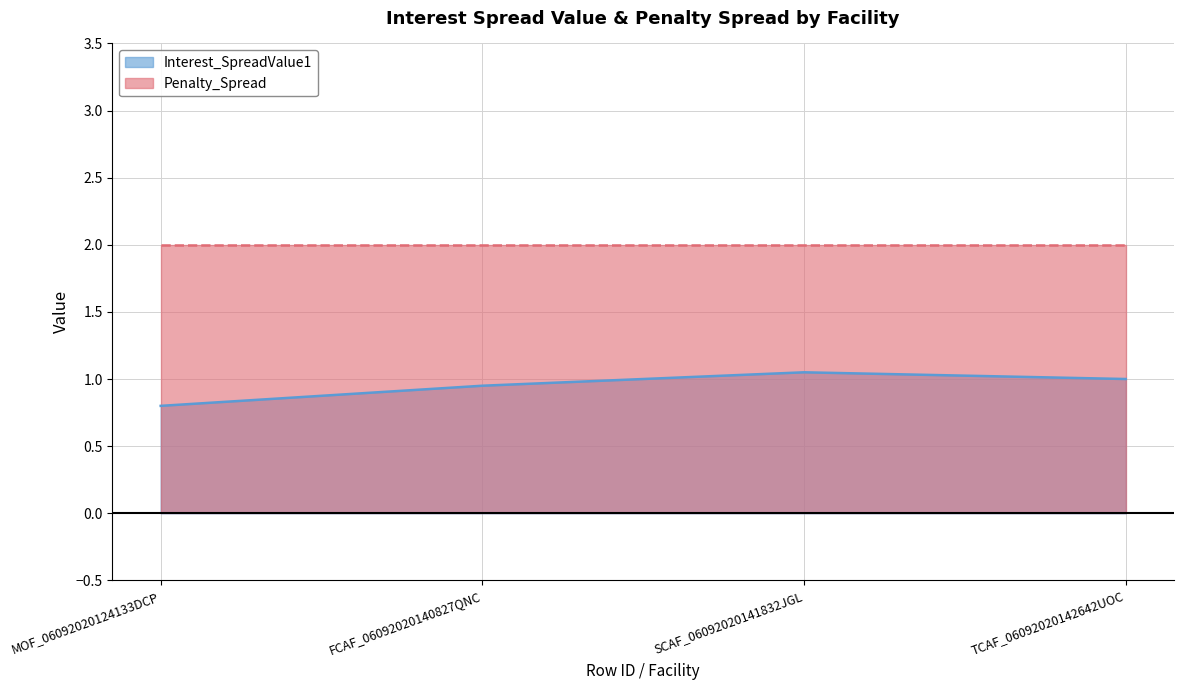

The value of Penalty_Spread at MOF_06092020124133DCP is 1.2. True or false?

False